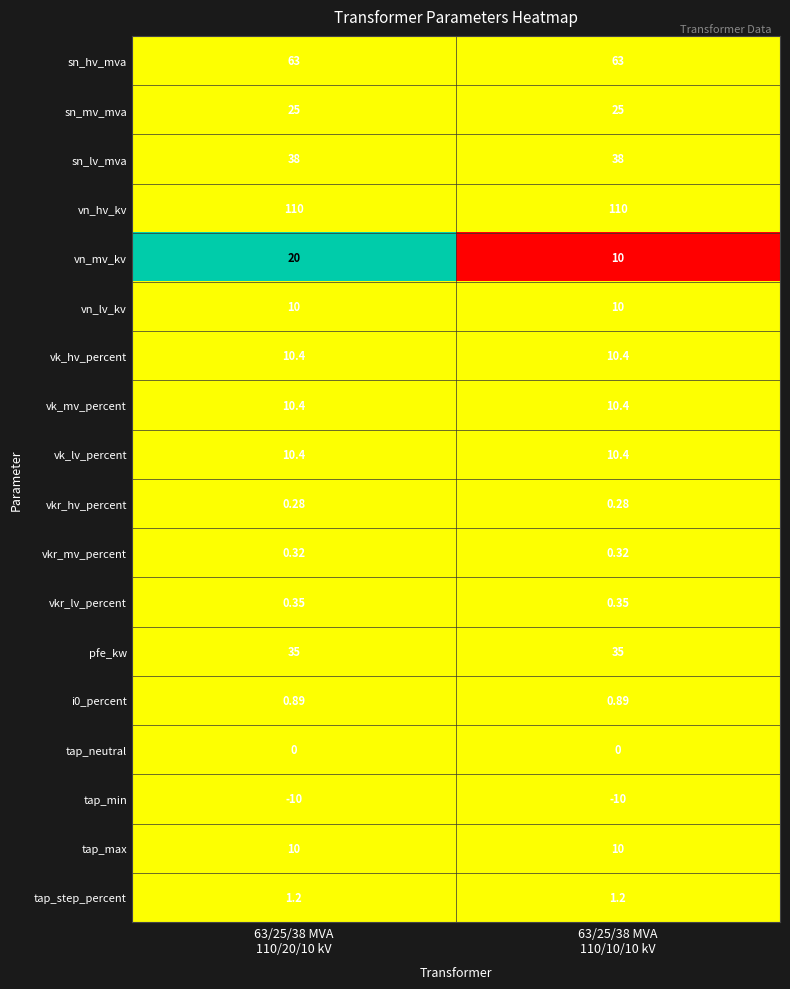

Which series has the largest range (max minus min)?

vn_mv_kv